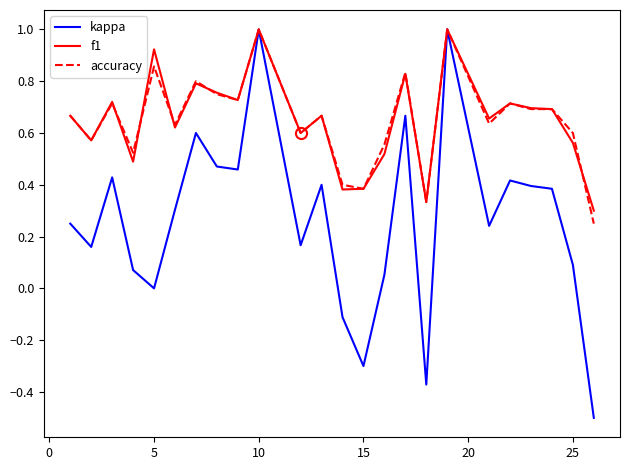

Which series has the widest spread of values?

kappa